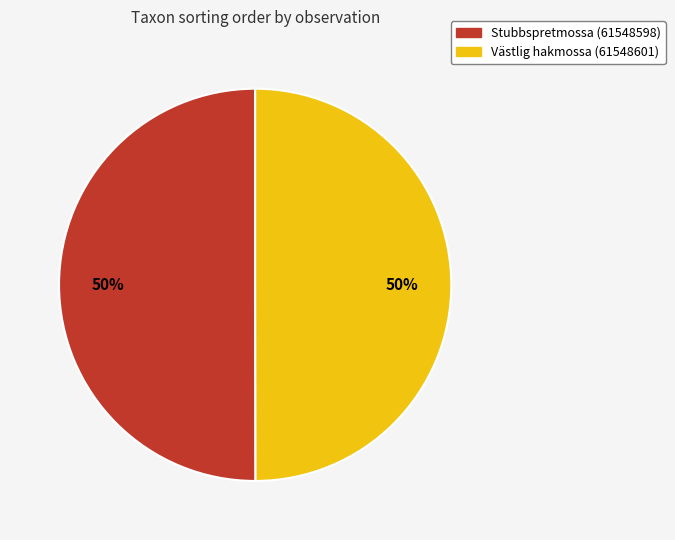

Combined, do Västlig hakmossa (61548601) and Stubbspretmossa (61548598) account for over 50%?

Yes